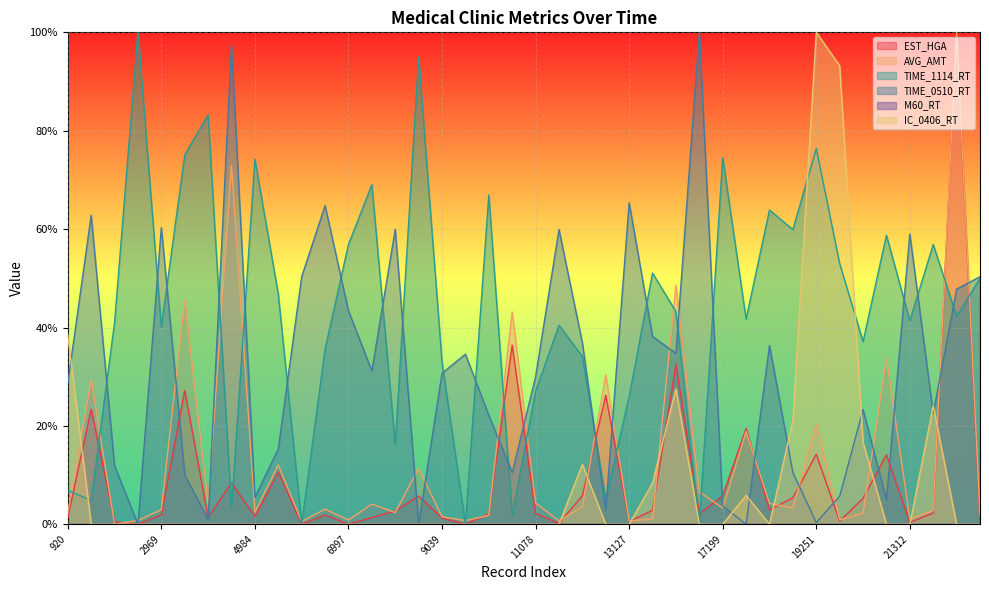

How many values in AVG_AMT are above zero?

39